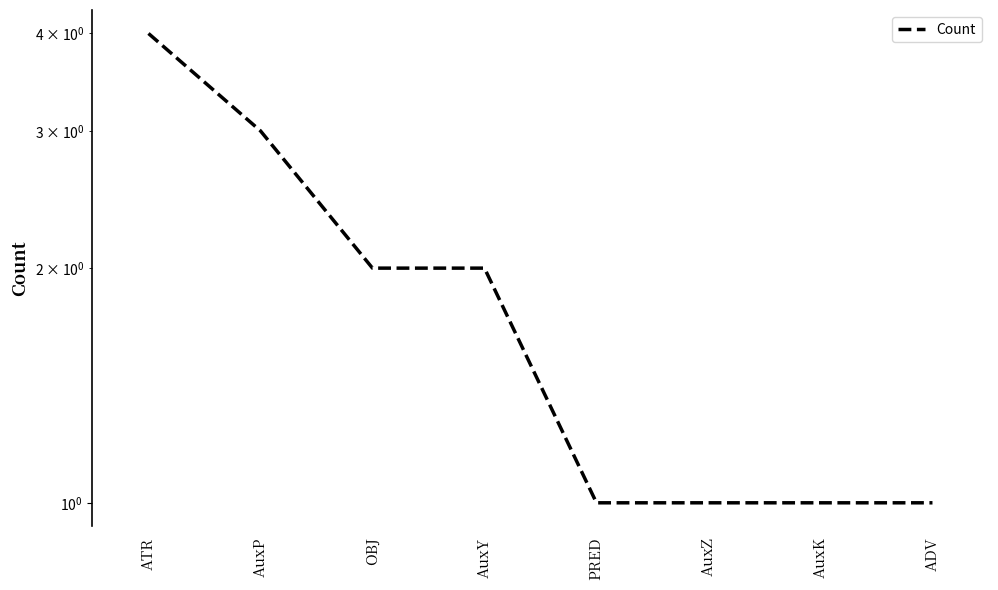

Count the number of categories in the chart.

8